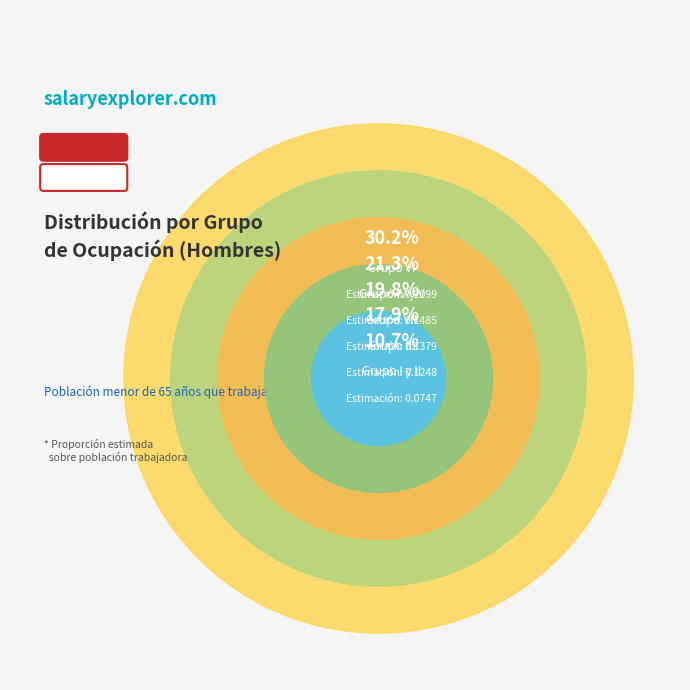

What is the smallest slice in the pie chart?

Grupo I y II